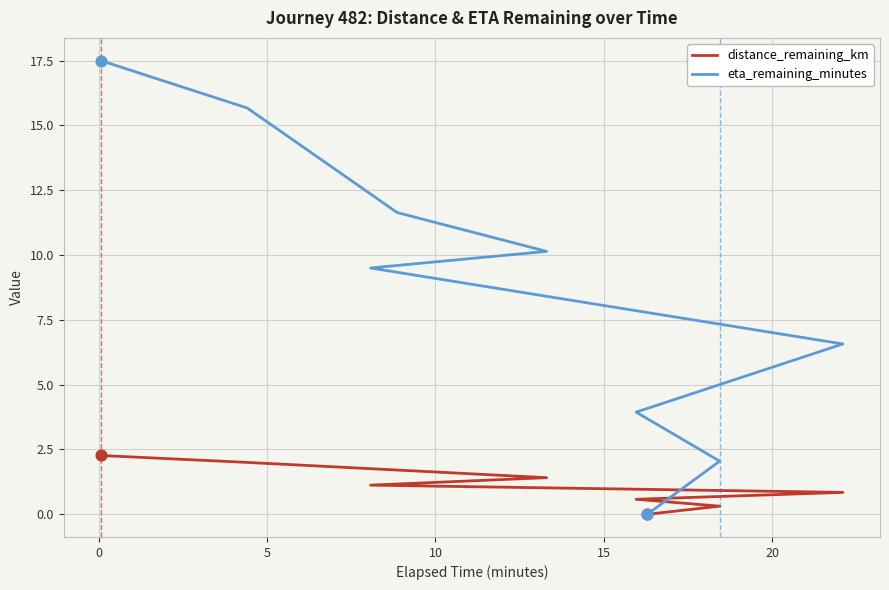

Which series has the widest spread of Y values?

eta_remaining_minutes